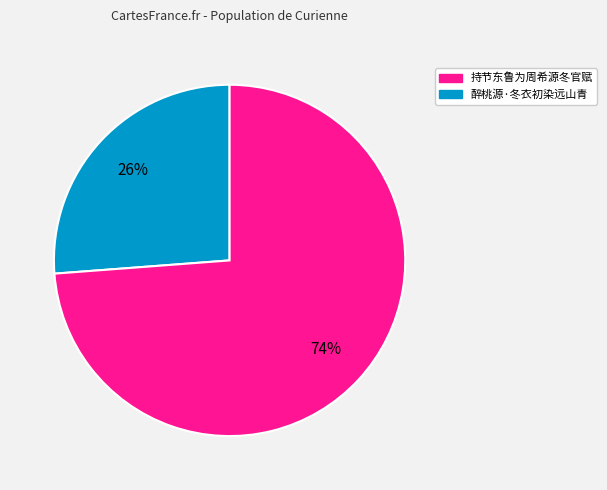

Is there any slice that represents more than half of the pie?

Yes